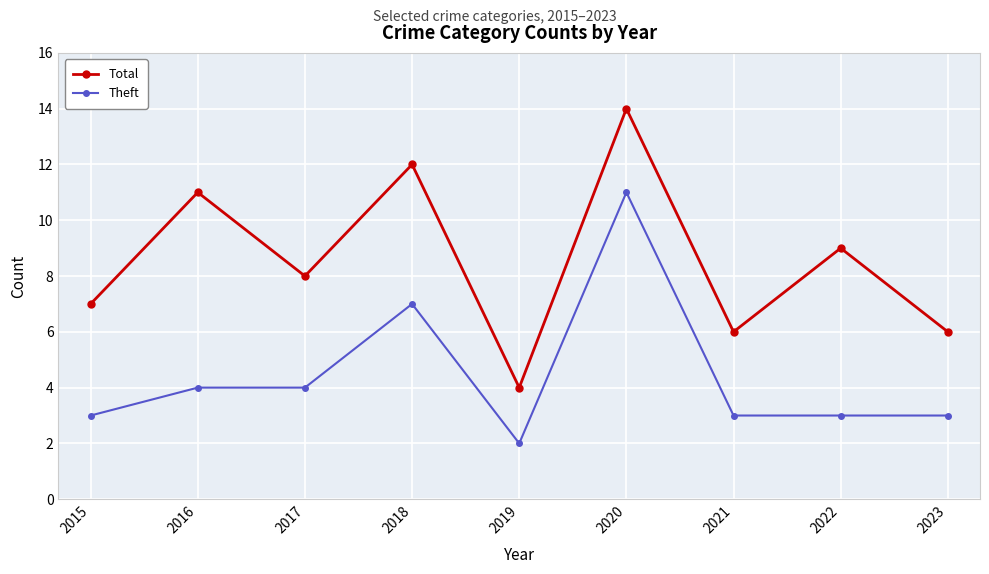

How many data points in Total are less than 8?

4